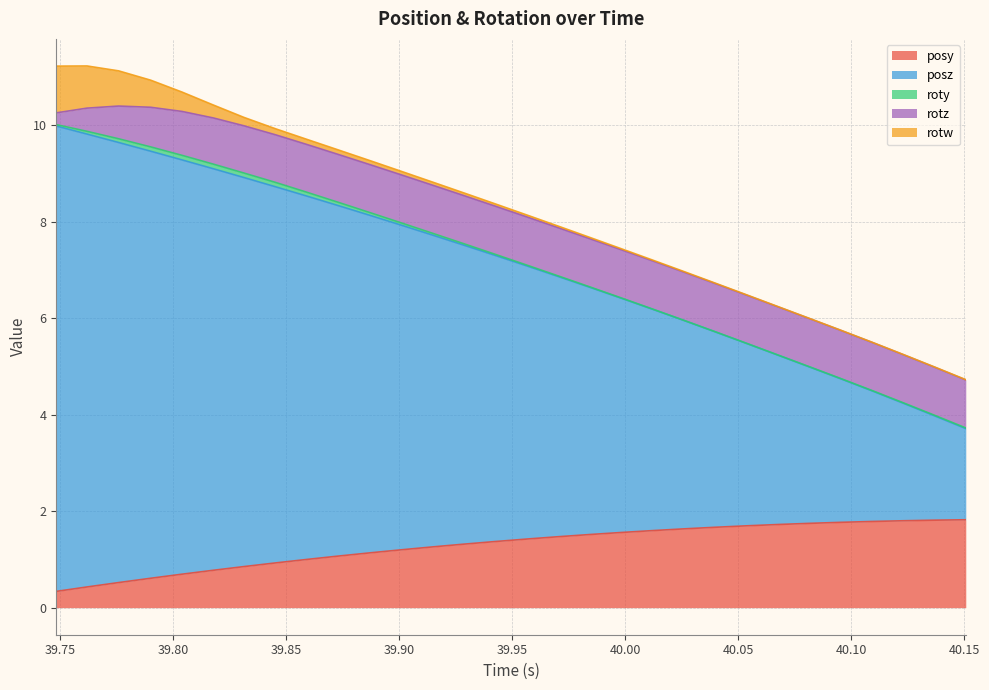

Reading right to left, transcribe all the data shown in this chart.

posy: 1.8	1.8	1.8	1.8	1.8	1.7	1.7	1.7	1.7	1.6	1.6	1.6	1.5	1.5	1.4	1.4	1.3	1.3	1.2	1.1	1.1	1.0	0.9	0.9	0.8	0.7	0.6	0.5	0.4	0.3
posz: 1.9	2.2	2.4	2.7	3.0	3.3	3.5	3.8	4.1	4.3	4.6	4.9	5.1	5.4	5.7	5.9	6.2	6.5	6.7	7.0	7.3	7.5	7.8	8.1	8.3	8.6	8.9	9.1	9.4	9.7
roty: 0.0	0.0	0.0	0.0	0.0	0.0	0.0	0.0	0.0	0.0	0.0	0.0	0.0	0.0	0.0	0.0	0.0	0.0	0.0	0.1	0.1	0.1	0.1	0.1	0.1	0.1	0.1	0.1	0.1	0.0
rotz: 1.0	1.0	1.0	1.0	1.0	1.0	1.0	1.0	1.0	1.0	1.0	1.0	1.0	1.0	1.0	1.0	1.0	1.0	1.0	1.0	1.0	1.0	1.0	1.0	1.0	0.9	0.8	0.7	0.5	0.2
rotw: 0.0	0.0	0.0	0.0	0.0	0.0	0.0	0.0	0.0	0.0	0.0	0.0	0.0	0.0	0.0	0.0	0.1	0.1	0.1	0.1	0.1	0.1	0.1	0.2	0.3	0.4	0.6	0.7	0.9	1.0